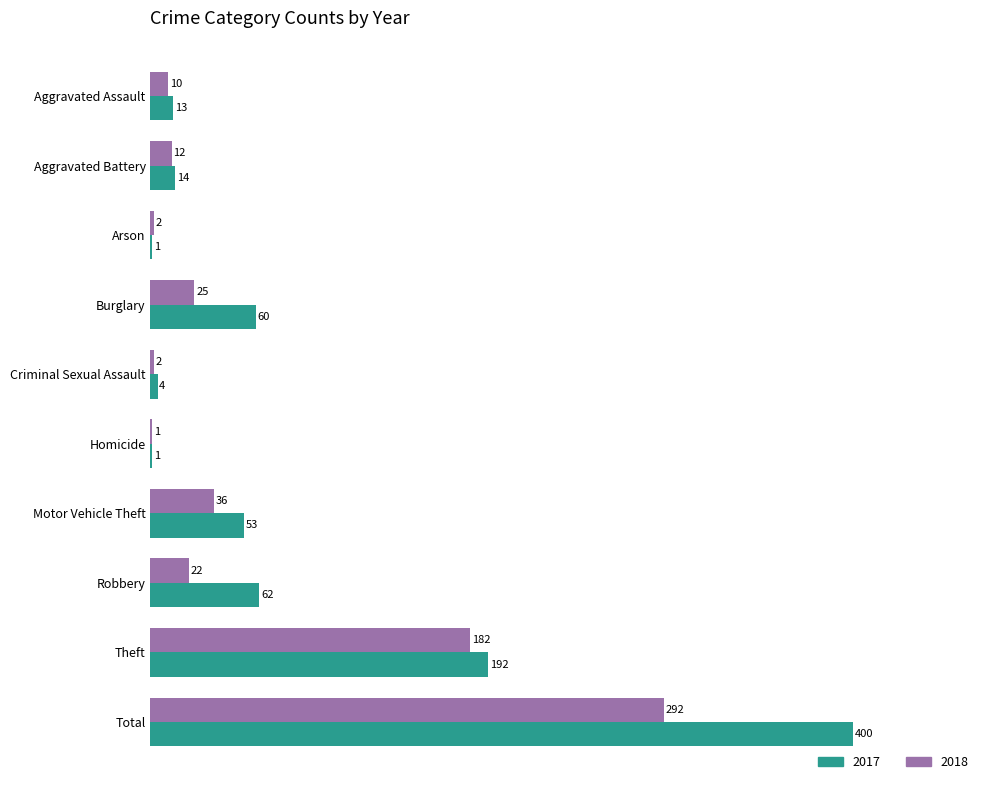

What is the sum of all 2018 values?

584